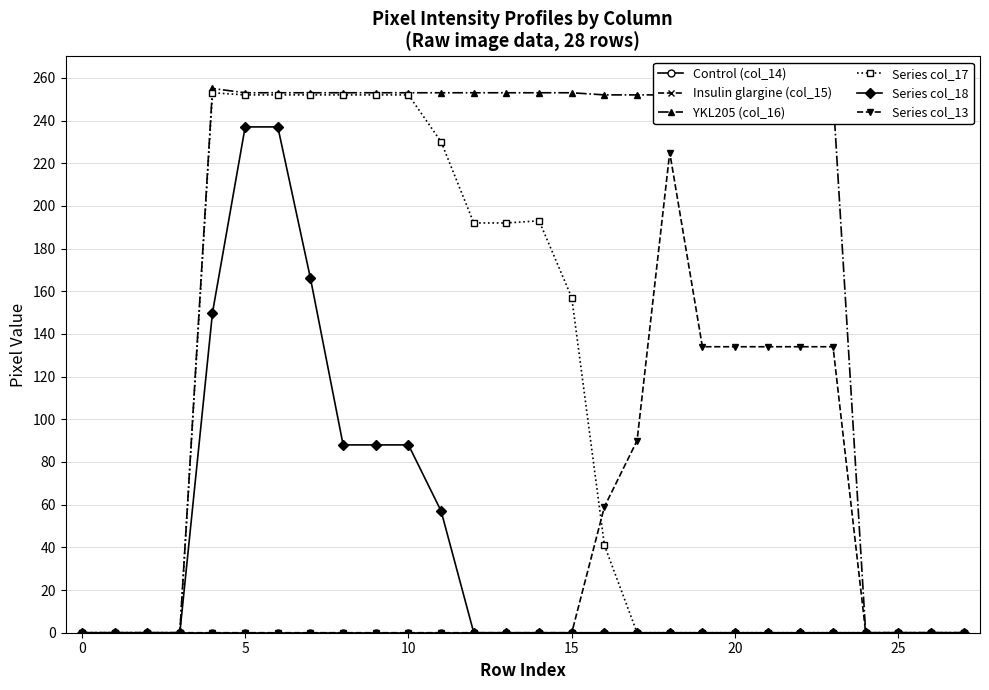

Does the chart have visible grid lines?

Yes